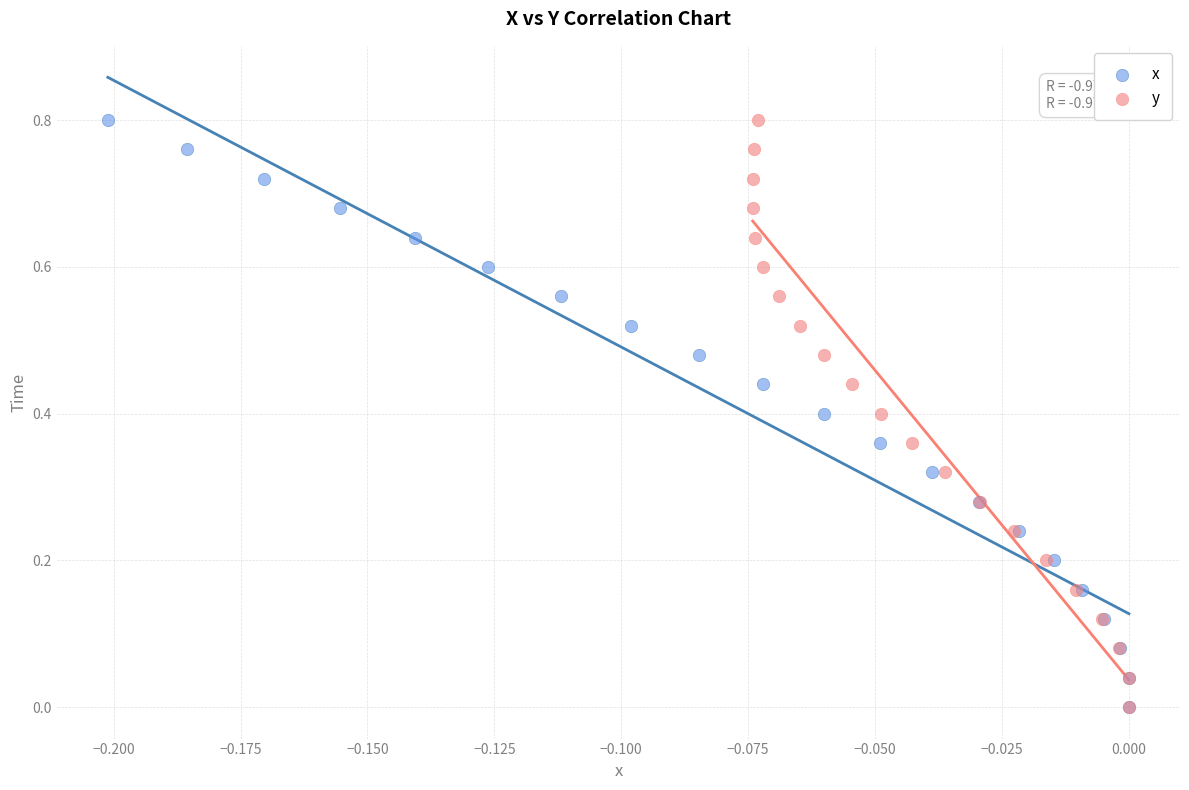

What are all the series names shown in the legend?

x, y